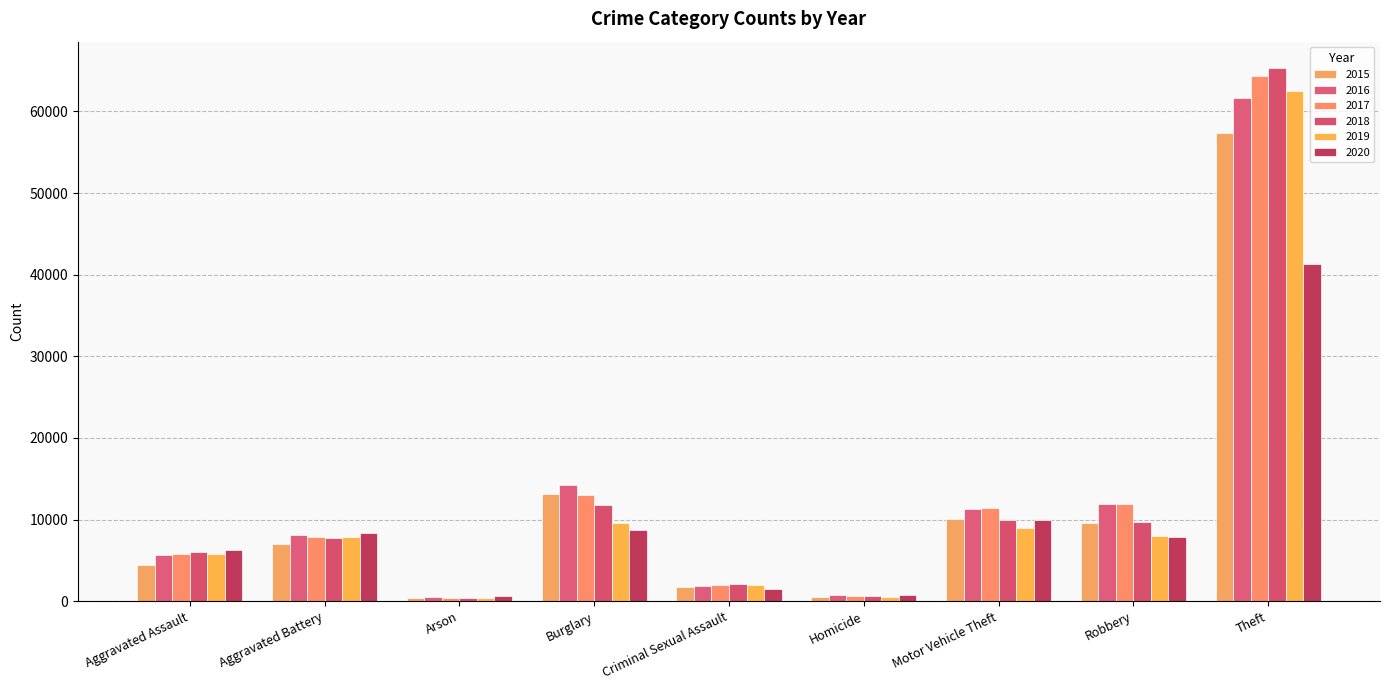

The value of 2015 at Aggravated Assault is 952. True or false?

False